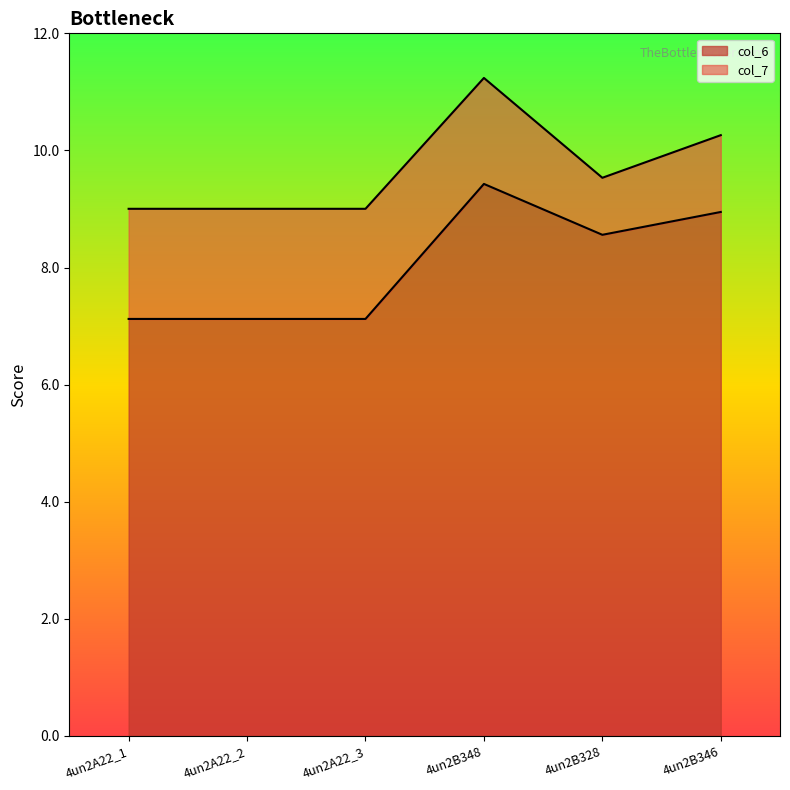

What is the value of the col_6 point at the 3rd from the left?

7.1